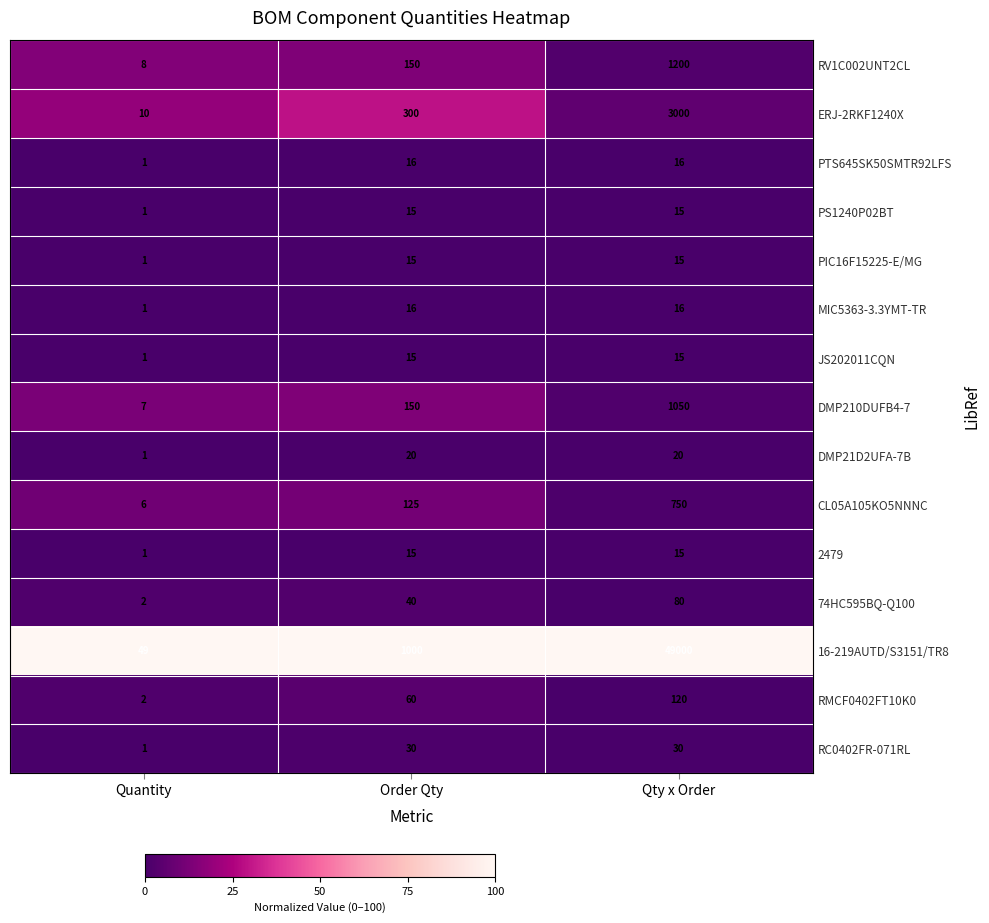

How many DMP21D2UFA-7B values are between 1 and 20?

3